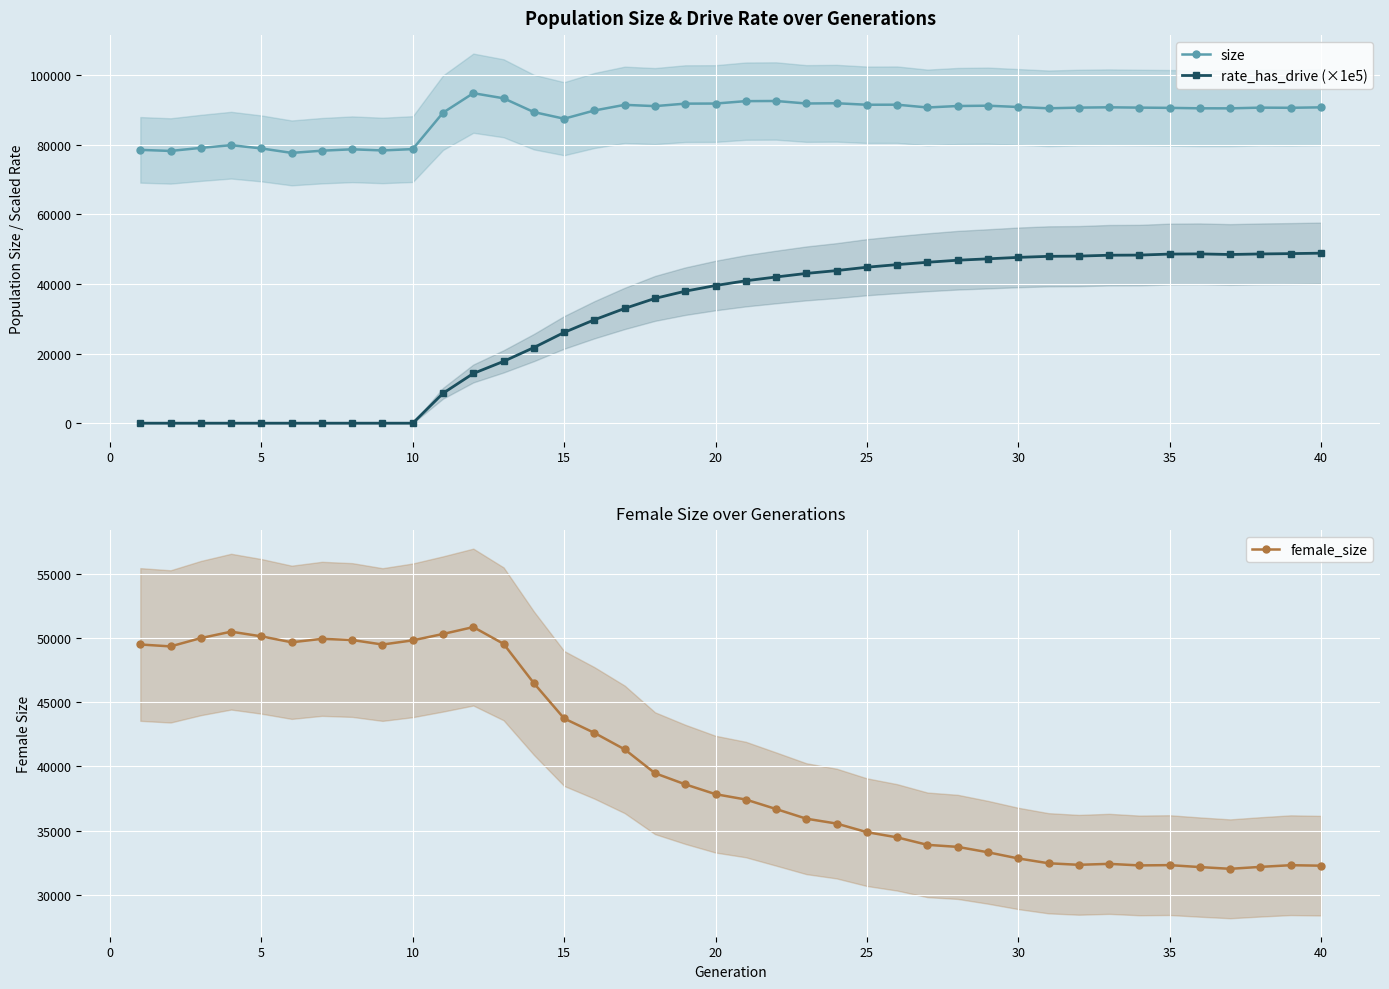

What is the difference between the maximum and minimum values in the rate_has_drive (×1e5) series?

48841.3